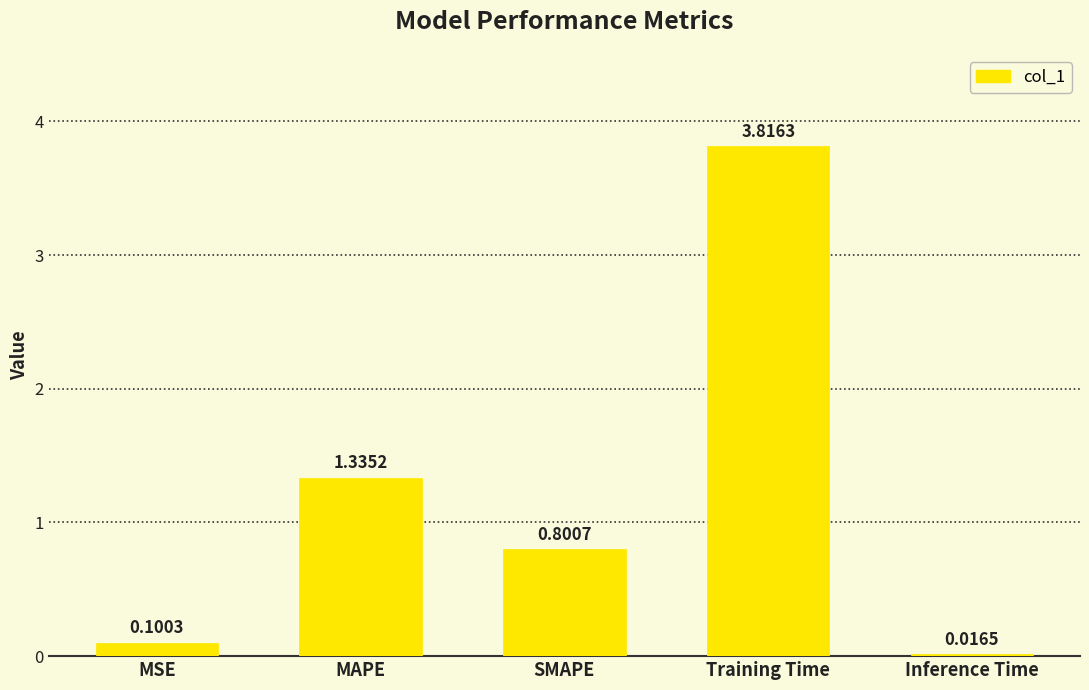

How many bars are there in total?

5